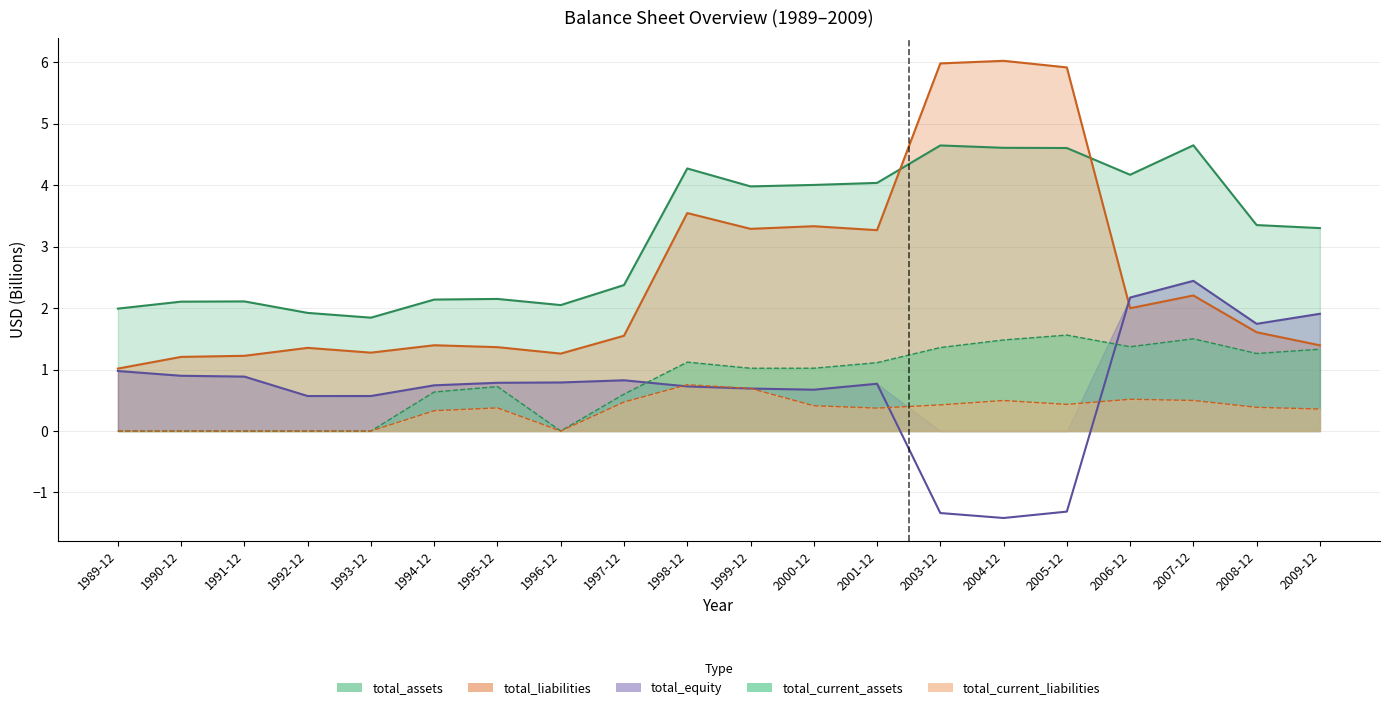

Reading right to left, transcribe all the data shown in this chart.

total_assets: 2009-12=3.3	2008-12=3.4	2007-12=4.6	2006-12=4.2	2005-12=4.6	2004-12=4.6	2003-12=4.6	2001-12=4.0	2000-12=4.0	1999-12=4.0	1998-12=4.3	1997-12=2.4	1996-12=2.0	1995-12=2.1	1994-12=2.1	1993-12=1.8	1992-12=1.9	1991-12=2.1	1990-12=2.1	1989-12=2.0
total_liabilities: 2009-12=1.4	2008-12=1.6	2007-12=2.2	2006-12=2.0	2005-12=5.9	2004-12=6.0	2003-12=6.0	2001-12=3.3	2000-12=3.3	1999-12=3.3	1998-12=3.5	1997-12=1.5	1996-12=1.3	1995-12=1.4	1994-12=1.4	1993-12=1.3	1992-12=1.4	1991-12=1.2	1990-12=1.2	1989-12=1.0
total_equity: 2009-12=1.9	2008-12=1.7	2007-12=2.4	2006-12=2.2	2005-12=-1.3	2004-12=-1.4	2003-12=-1.3	2001-12=0.8	2000-12=0.7	1999-12=0.7	1998-12=0.7	1997-12=0.8	1996-12=0.8	1995-12=0.8	1994-12=0.7	1993-12=0.6	1992-12=0.6	1991-12=0.9	1990-12=0.9	1989-12=1.0
total_current_assets: 2009-12=1.3	2008-12=1.3	2007-12=1.5	2006-12=1.4	2005-12=1.6	2004-12=1.5	2003-12=1.4	2001-12=1.1	2000-12=1.0	1999-12=1.0	1998-12=1.1	1997-12=0.6	1996-12=0.0	1995-12=0.7	1994-12=0.6	1993-12=0.0	1992-12=0.0	1991-12=0.0	1990-12=0.0	1989-12=0.0
total_current_liabilities: 2009-12=0.4	2008-12=0.4	2007-12=0.5	2006-12=0.5	2005-12=0.4	2004-12=0.5	2003-12=0.4	2001-12=0.4	2000-12=0.4	1999-12=0.7	1998-12=0.8	1997-12=0.5	1996-12=0.0	1995-12=0.4	1994-12=0.3	1993-12=0.0	1992-12=0.0	1991-12=0.0	1990-12=0.0	1989-12=0.0